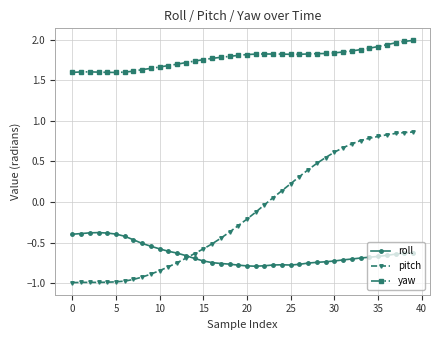

Which series has the largest total across all categories?

yaw